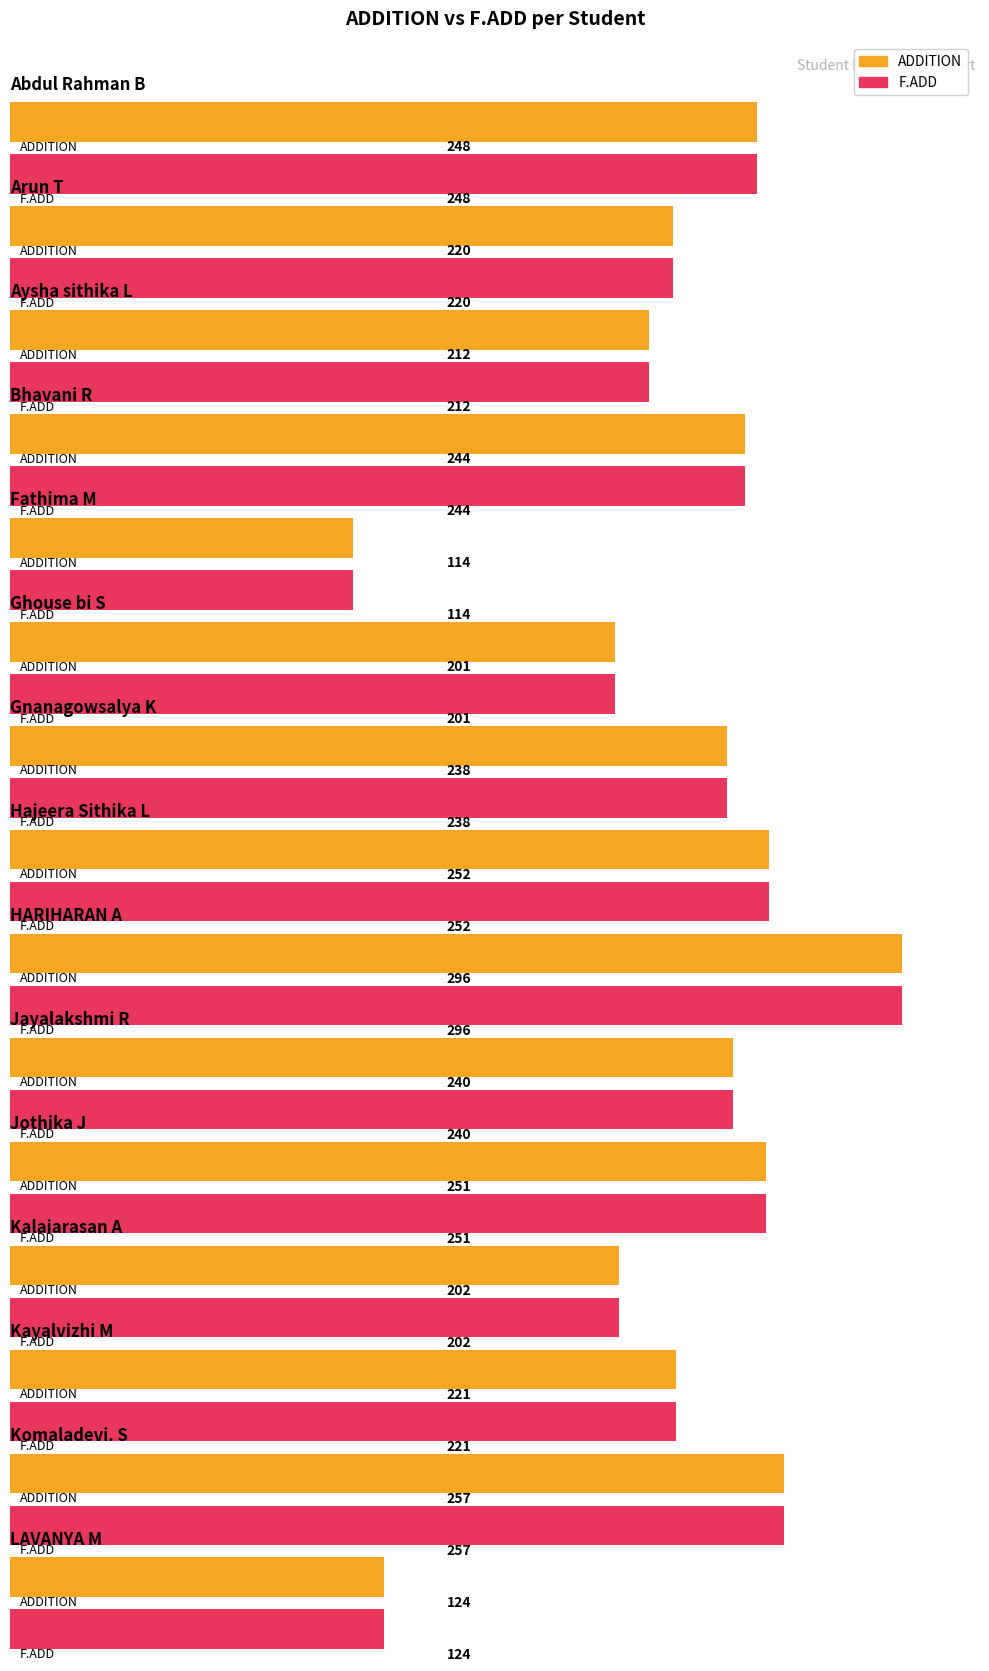

Which series changed the most between 12 and 29?

F.ADD